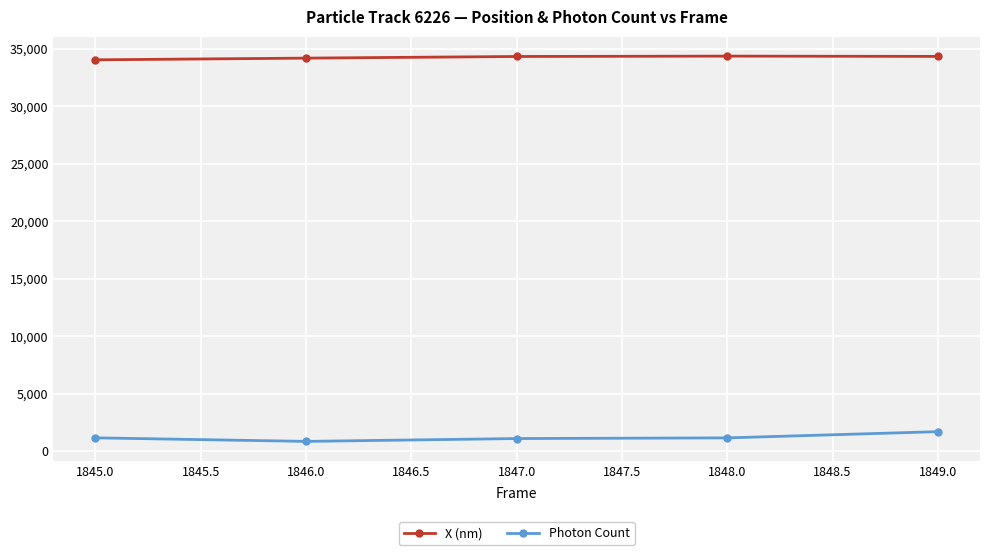

What is the label of the 3rd point from the left?

1847.0